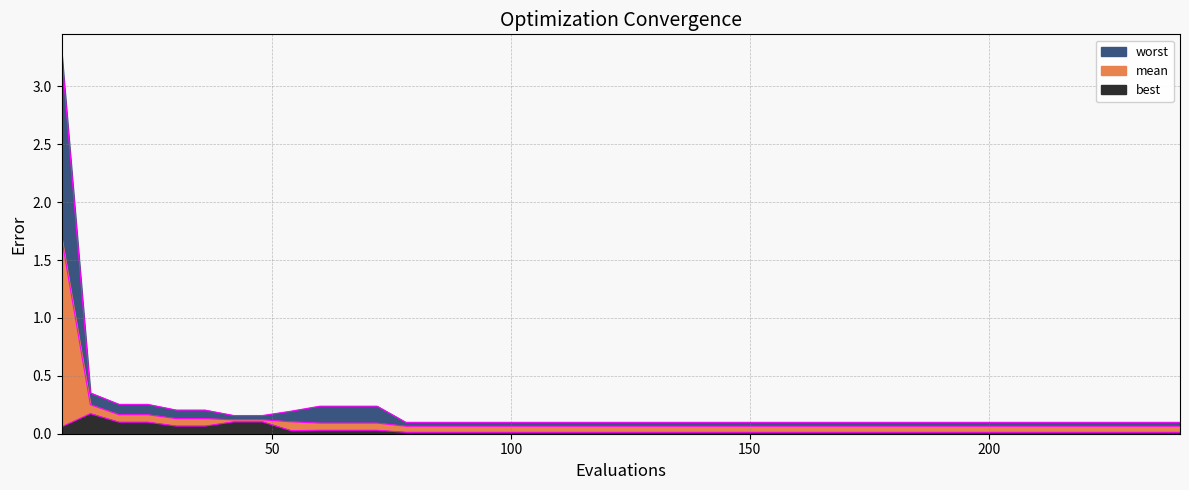

What is the difference between the maximum and minimum values in the worst series?

3.2